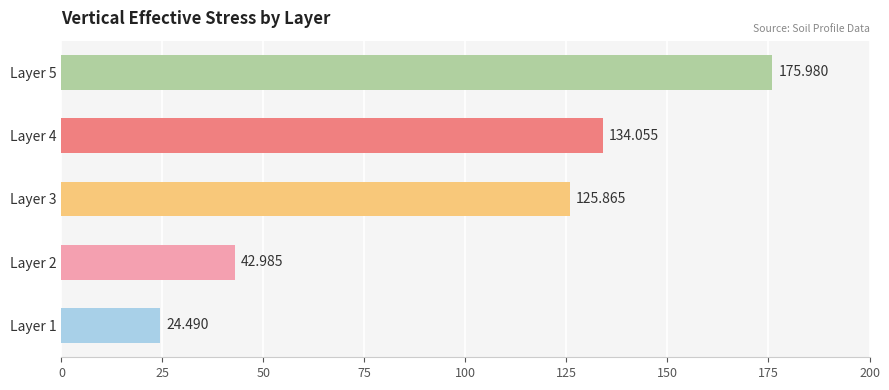

Count the number of data series in this chart.

1